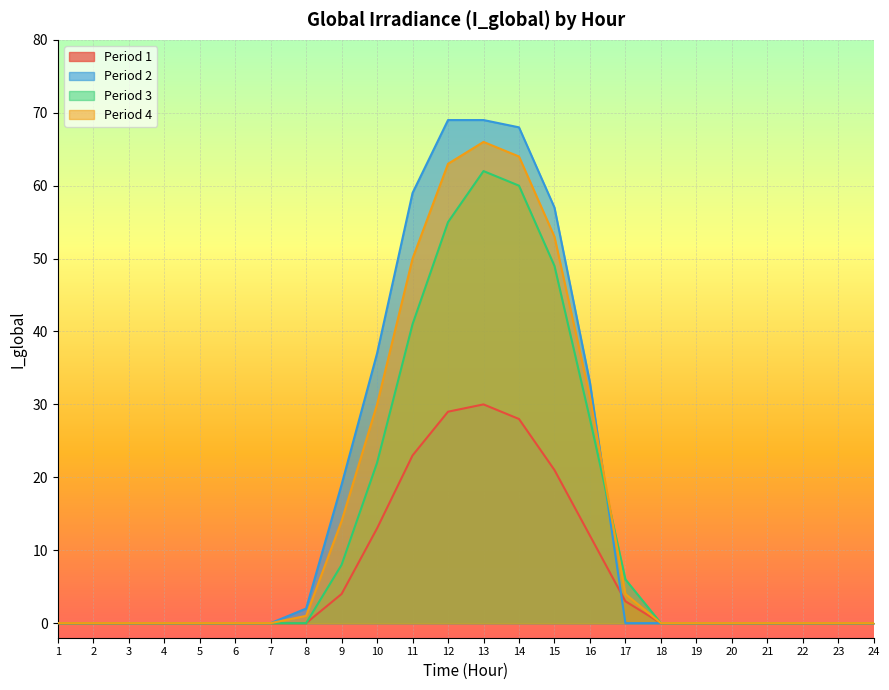

Reading right to left, what are all the values shown in this chart?

Period 1: 24=0	23=0	22=0	21=0	20=0	19=0	18=0	17=3	16=12	15=21	14=28	13=30	12=29	11=23	10=13	9=4	8=0	7=0	6=0	5=0	4=0	3=0	2=0	1=0
Period 2: 24=0	23=0	22=0	21=0	20=0	19=0	18=0	17=0	16=33	15=57	14=68	13=69	12=69	11=59	10=37	9=19	8=2	7=0	6=0	5=0	4=0	3=0	2=0	1=0
Period 3: 24=0	23=0	22=0	21=0	20=0	19=0	18=0	17=6	16=28	15=49	14=60	13=62	12=55	11=41	10=22	9=8	8=0	7=0	6=0	5=0	4=0	3=0	2=0	1=0
Period 4: 24=0	23=0	22=0	21=0	20=0	19=0	18=0	17=4	16=31	15=53	14=64	13=66	12=63	11=50	10=30	9=14	8=1	7=0	6=0	5=0	4=0	3=0	2=0	1=0